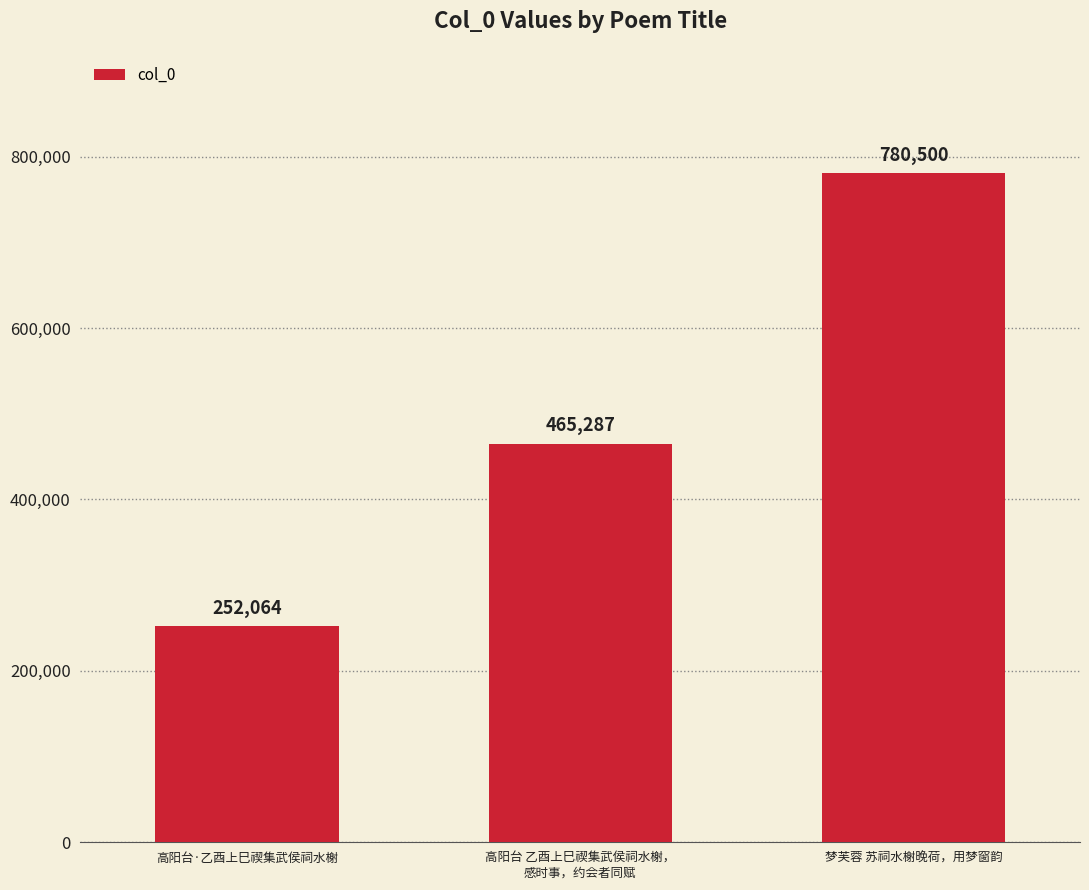

What is the label of the 3rd bar from the right?

高阳台·乙酉上巳禊集武侯祠水榭